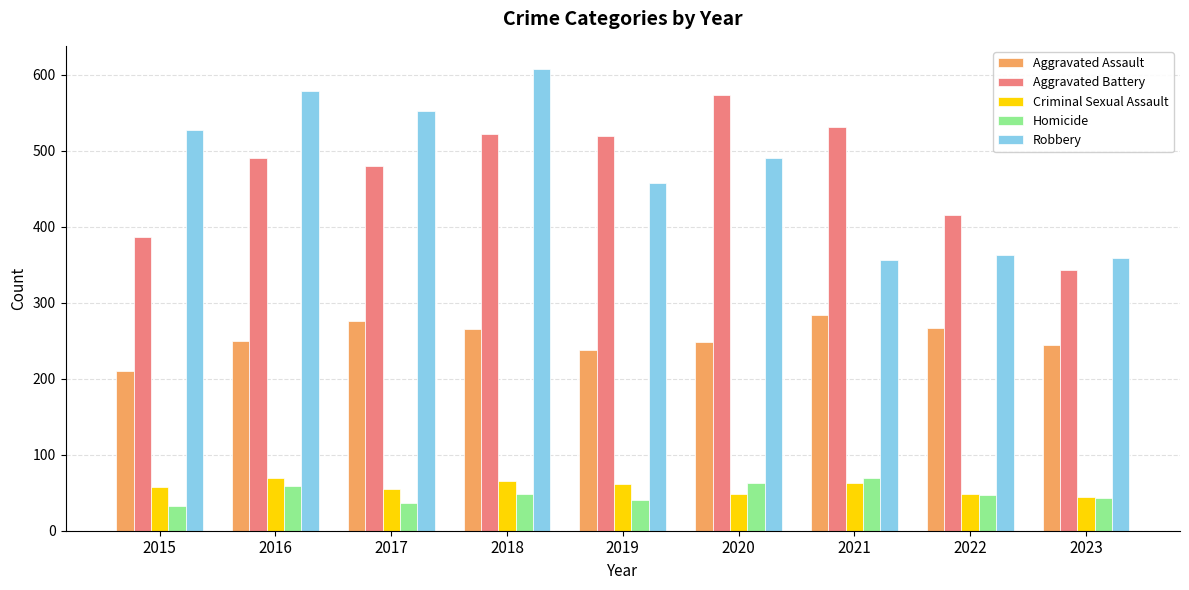

What is the sum of all Robbery values?

4294